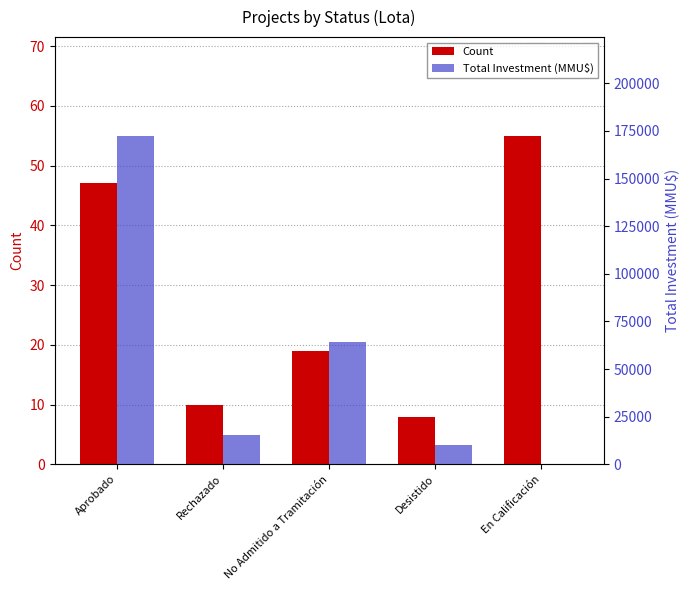

Reading left to right, extract all data points from this chart.

Count: 47	10	19	8	55
Total Investment (MMU$): 172507	15400	64019	9903	250